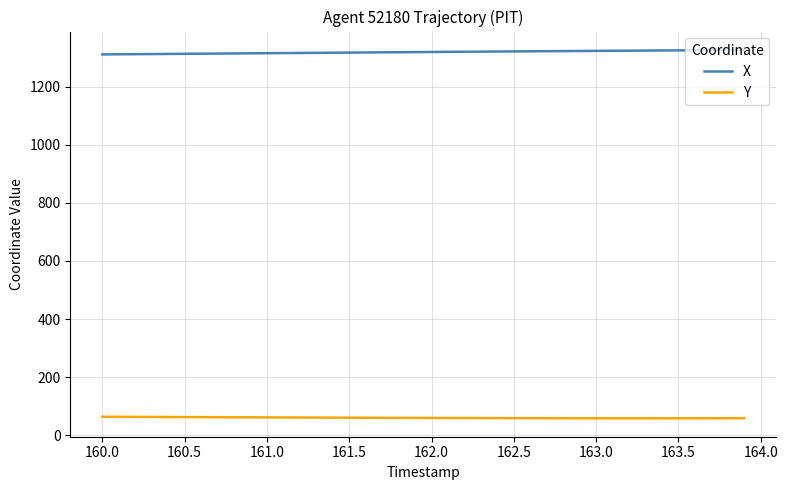

True or false: X and Y cross at least once.

False